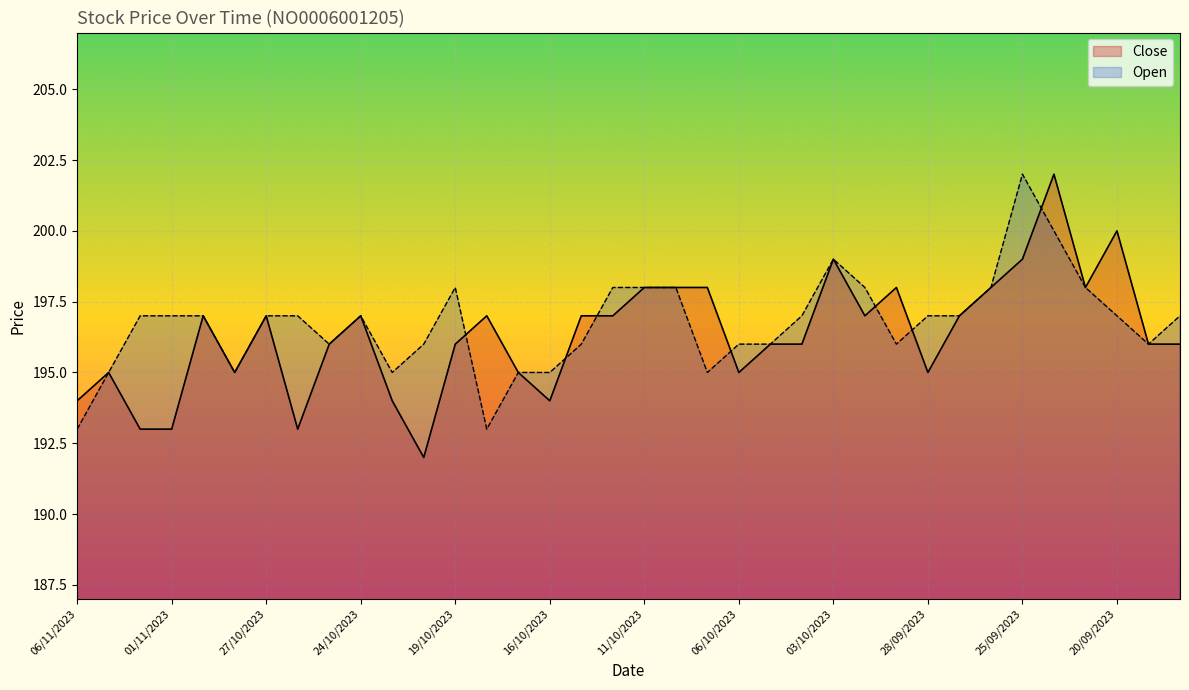

Count the Open values in the range 196 to 198.

25